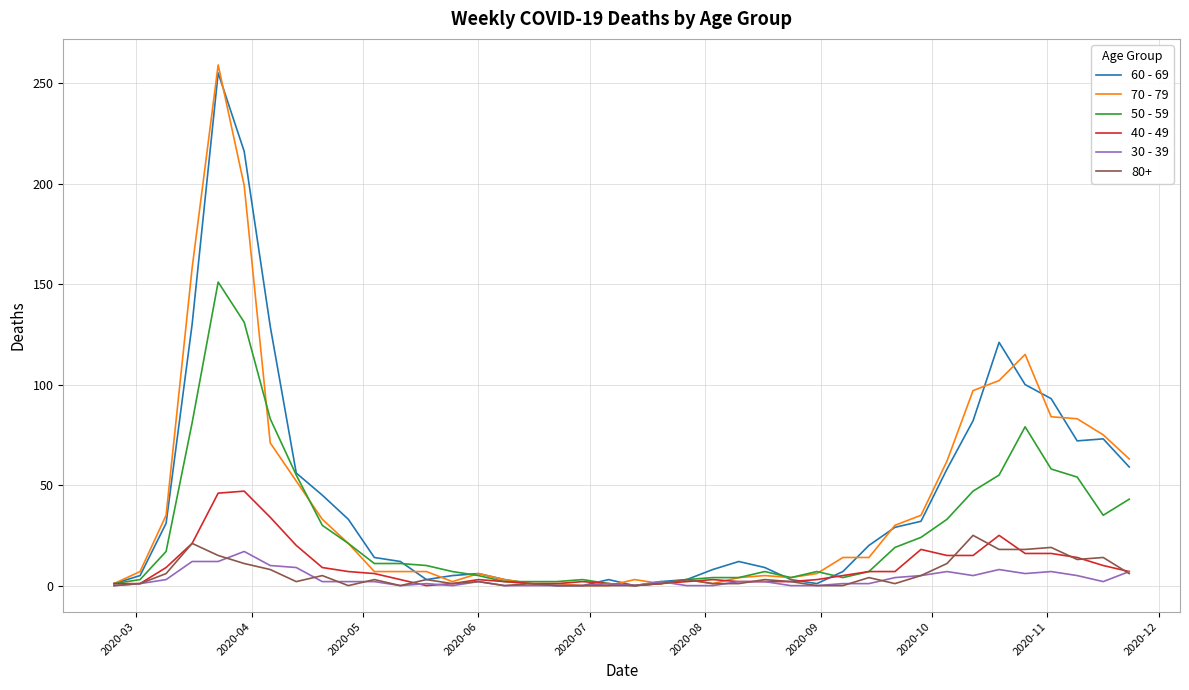

Does the chart display data point markers on the line(s)?

No